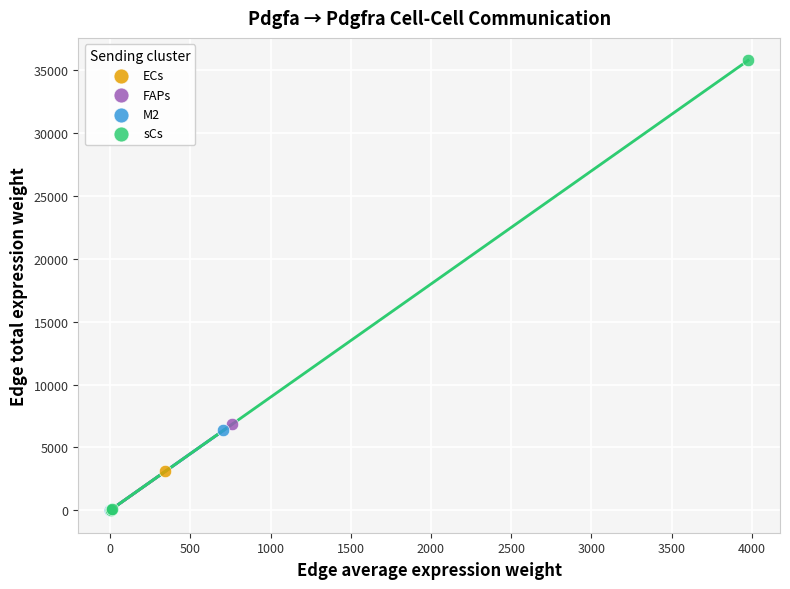

What are all the series names shown in the legend?

ECs, FAPs, M2, sCs